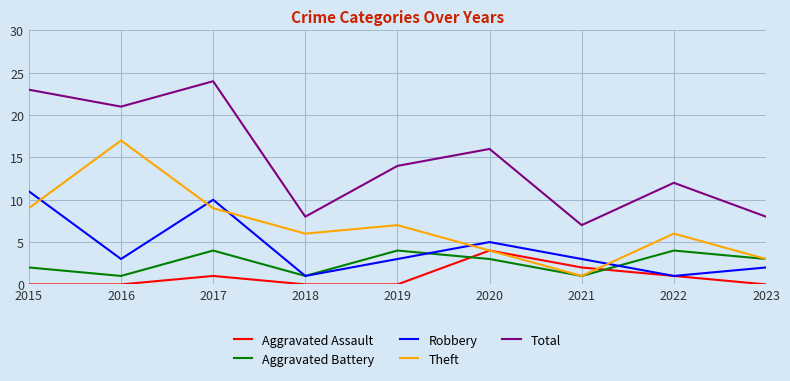

Reading left to right, list all the values displayed in this chart.

Aggravated Assault: 2015=0	2016=0	2017=1	2018=0	2019=0	2020=4	2021=2	2022=1	2023=0
Aggravated Battery: 2015=2	2016=1	2017=4	2018=1	2019=4	2020=3	2021=1	2022=4	2023=3
Robbery: 2015=11	2016=3	2017=10	2018=1	2019=3	2020=5	2021=3	2022=1	2023=2
Theft: 2015=9	2016=17	2017=9	2018=6	2019=7	2020=4	2021=1	2022=6	2023=3
Total: 2015=23	2016=21	2017=24	2018=8	2019=14	2020=16	2021=7	2022=12	2023=8